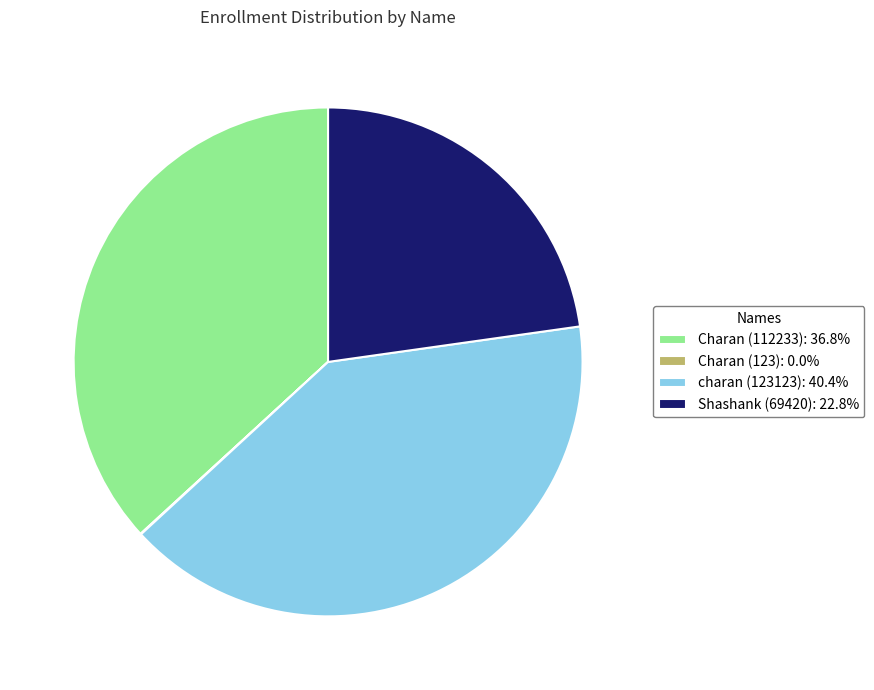

Is there any slice that represents more than half of the pie?

No